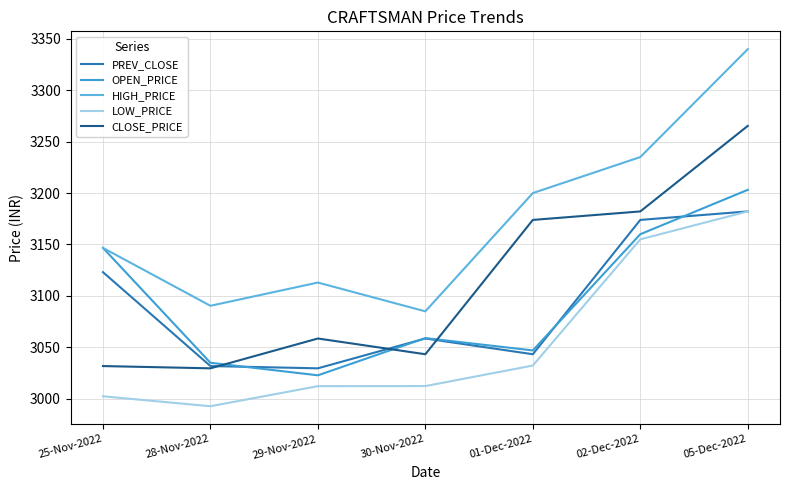

How many intersections are there between PREV_CLOSE and CLOSE_PRICE?

3